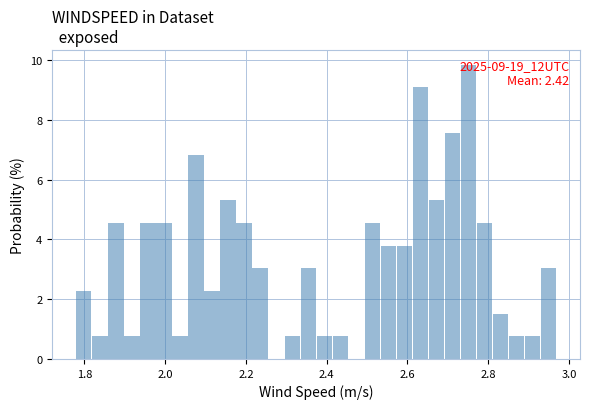

Read against the x-axis, roughly where is the centre of the tallest bar?

2.76